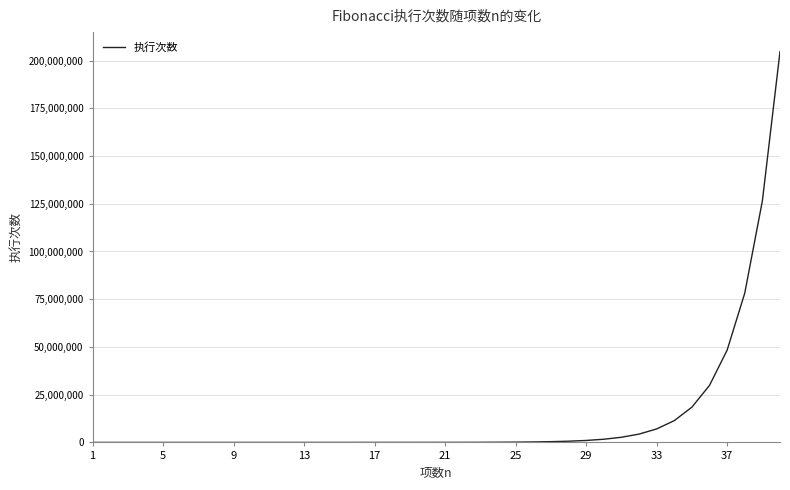

What is the maximum value shown in the chart?

204668309